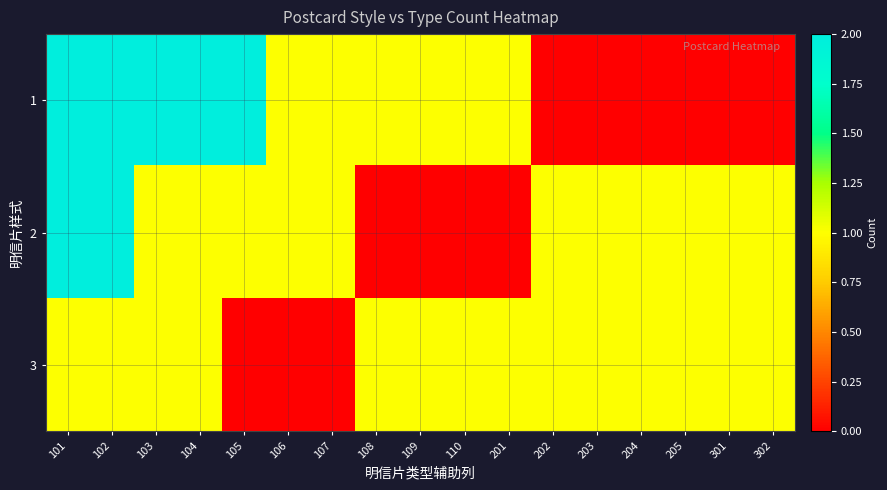

Which series has the largest range (max minus min)?

1